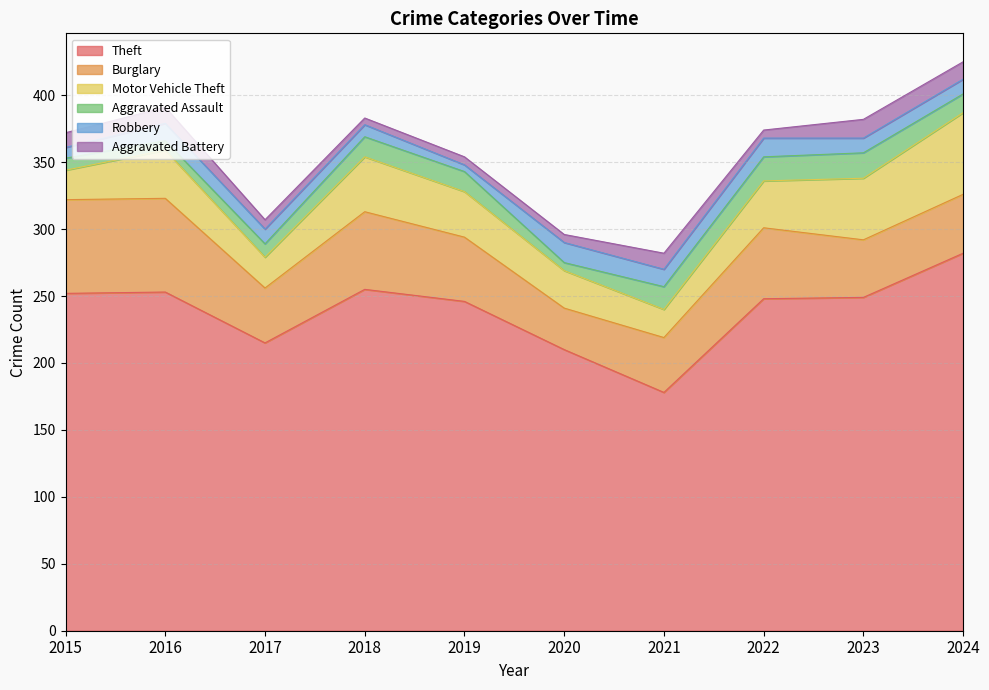

What is the sum of all Aggravated Battery values?

92